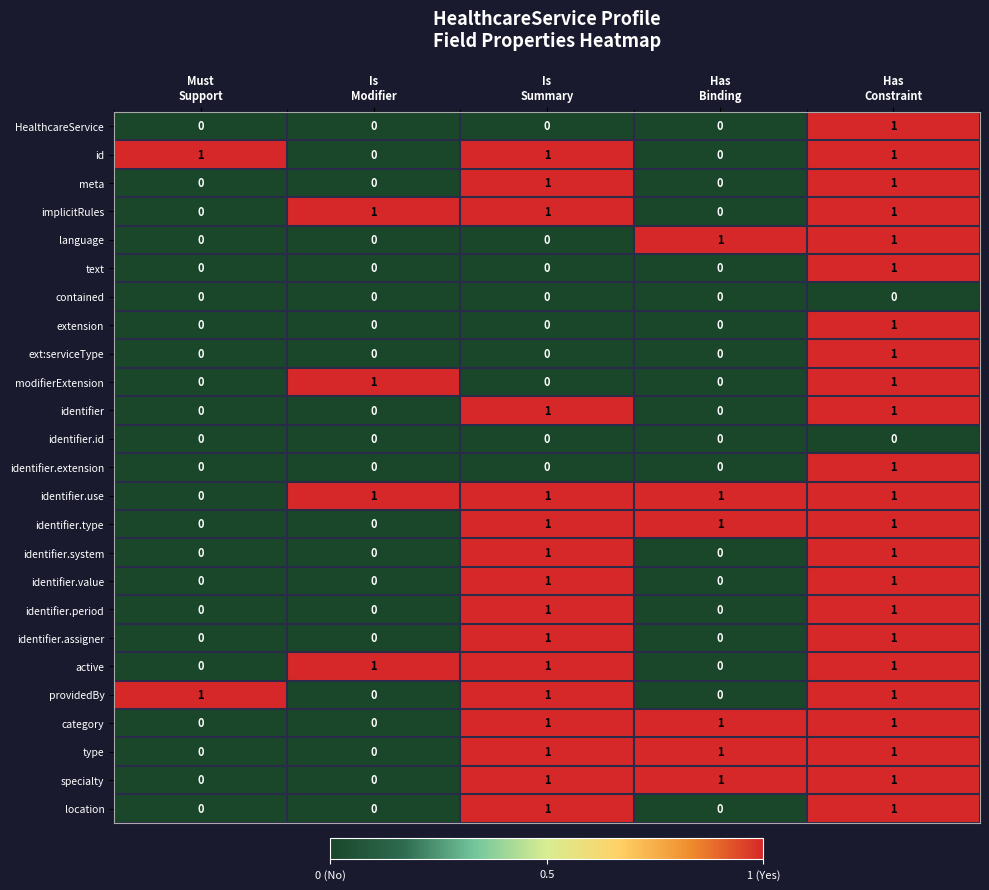

Count the identifier.assigner values in the range 0 to 1.

5